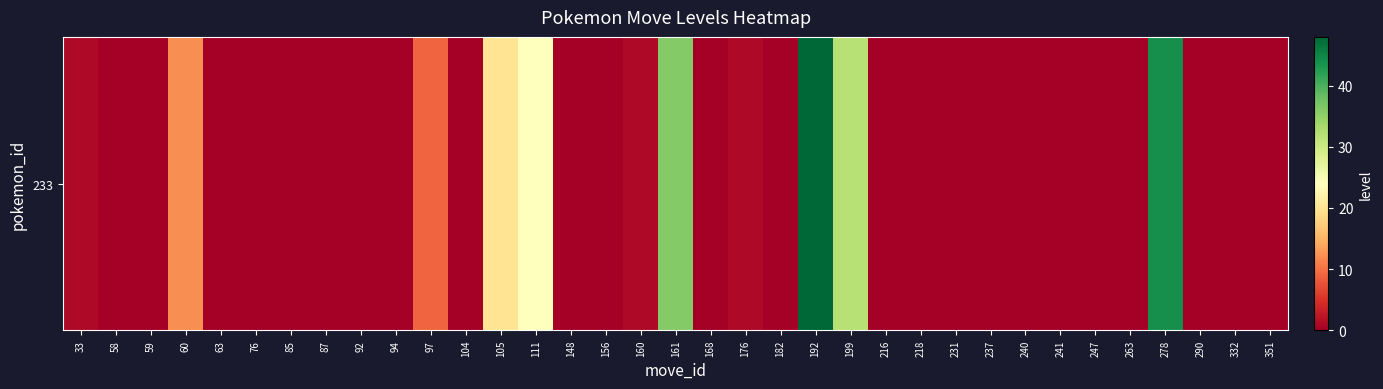

Rank the categories by value from highest to lowest.

192, 278, 161, 199, 111, 105, 60, 97, 33, 160, 176, 58, 59, 63, 76, 85, 87, 92, 94, 104, 148, 156, 168, 182, 216, 218, 231, 237, 240, 241, 247, 263, 290, 332, 351